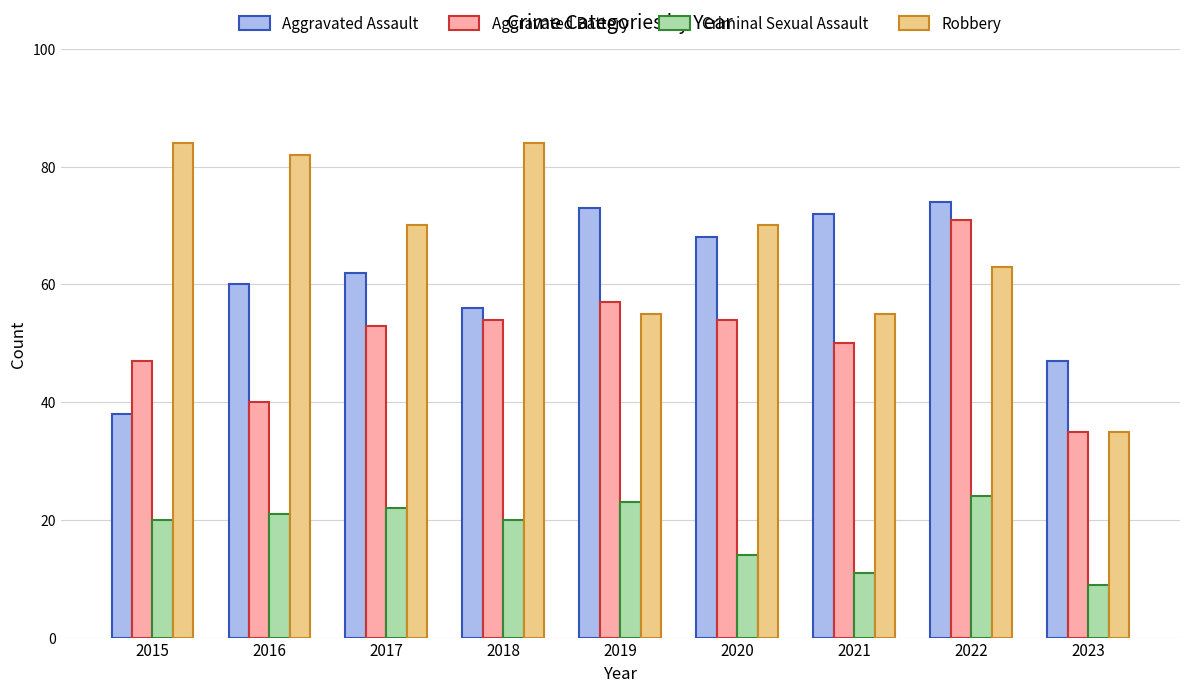

True or false: Aggravated Battery has a value of 80 at 2017.

False